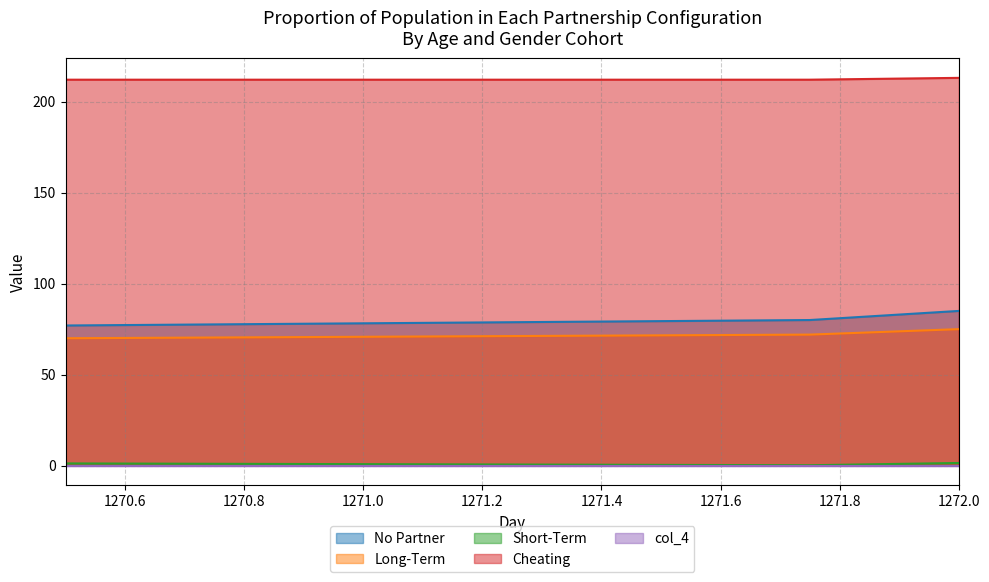

Is the value of col_3 at 1270.5 greater than the value of col_2 at 1271.75?

No